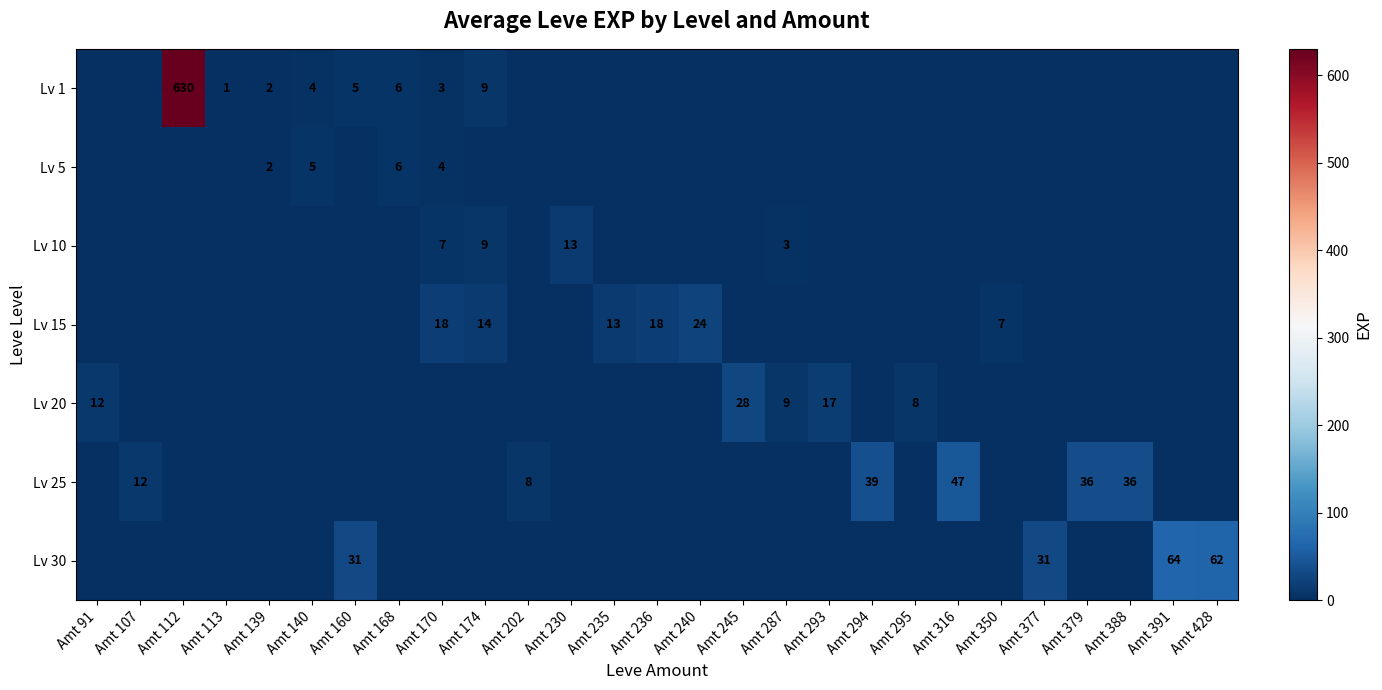

The Lv 1 series shows 1 at Amt 139. True or false?

False